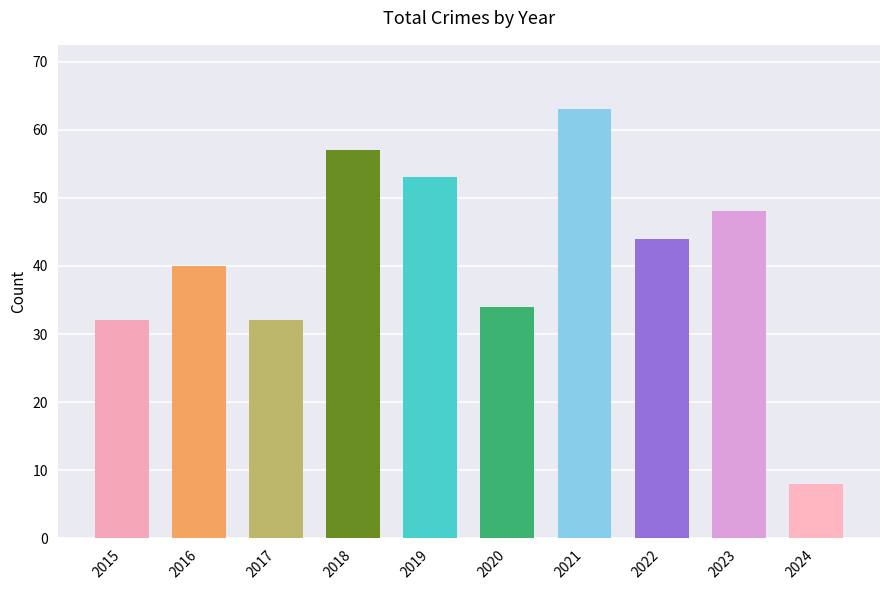

Reading left to right, what are all the values shown in this chart?

2015=32	2016=40	2017=32	2018=57	2019=53	2020=34	2021=63	2022=44	2023=48	2024=8